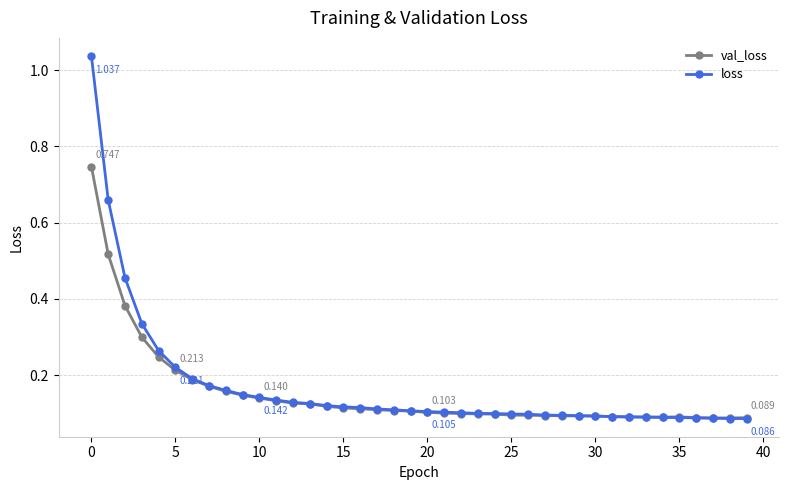

At how many categories does at least one series exceed 0?

40